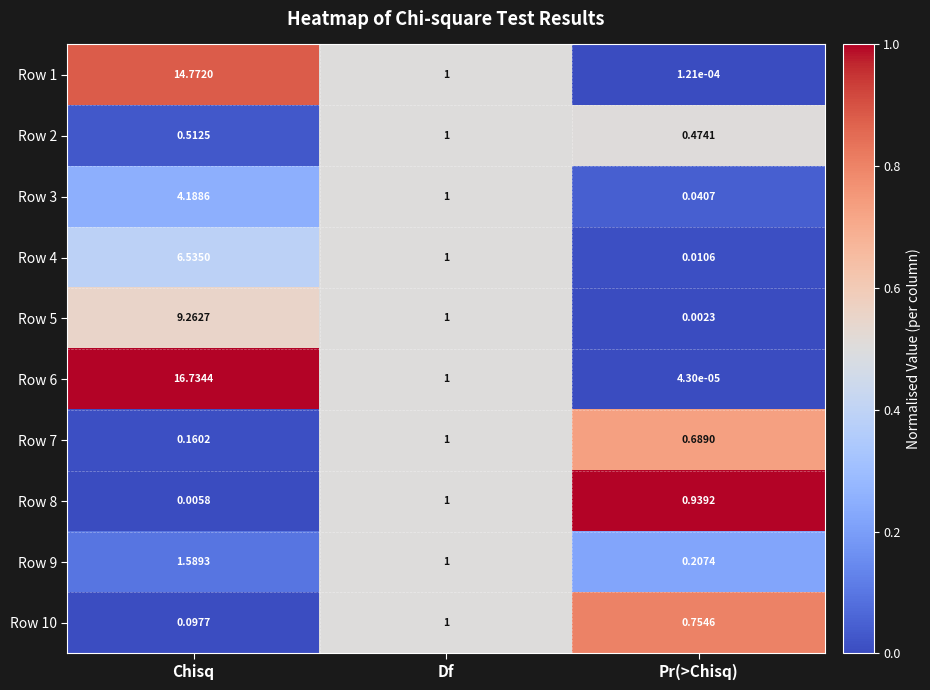

Which category has the lowest value in the Row 6 series?

Pr(>Chisq)